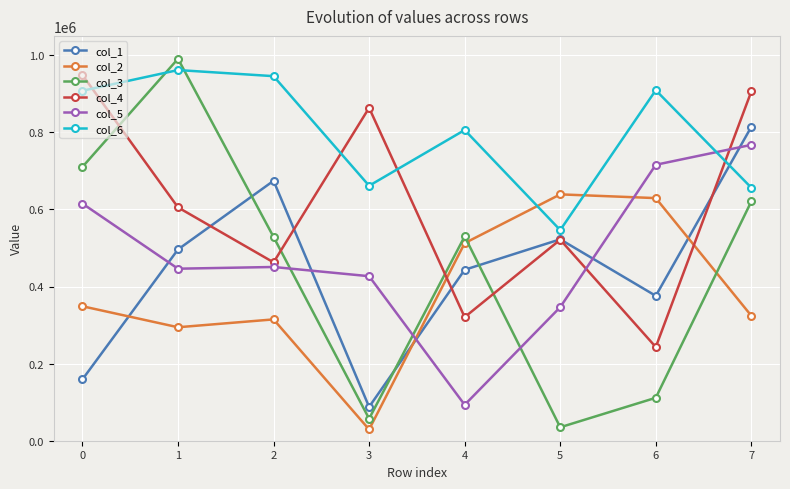

What is the sum of the col_1 values at 6 and 5?

898147